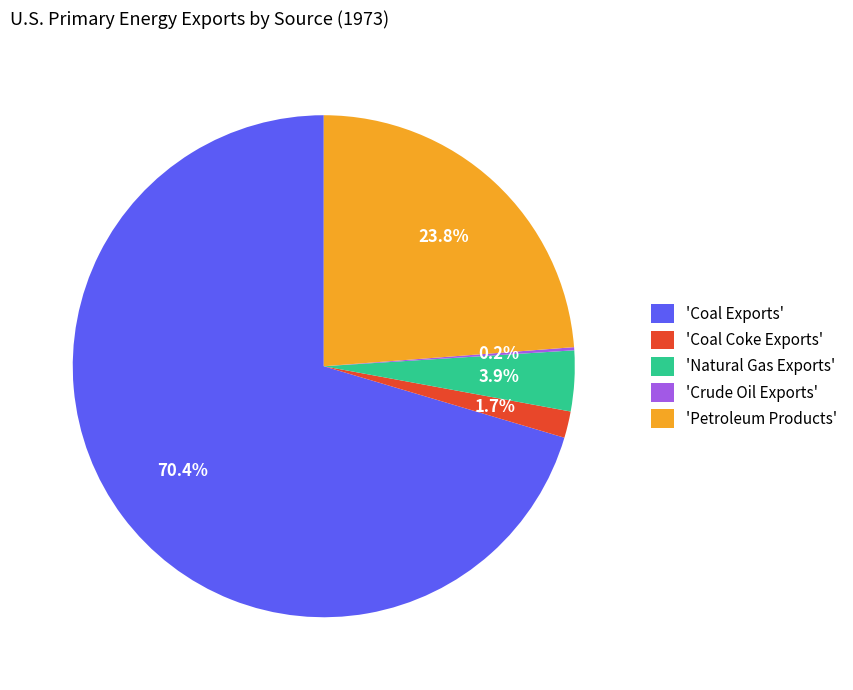

Is 'Coal Exports' the majority of the pie?

Yes